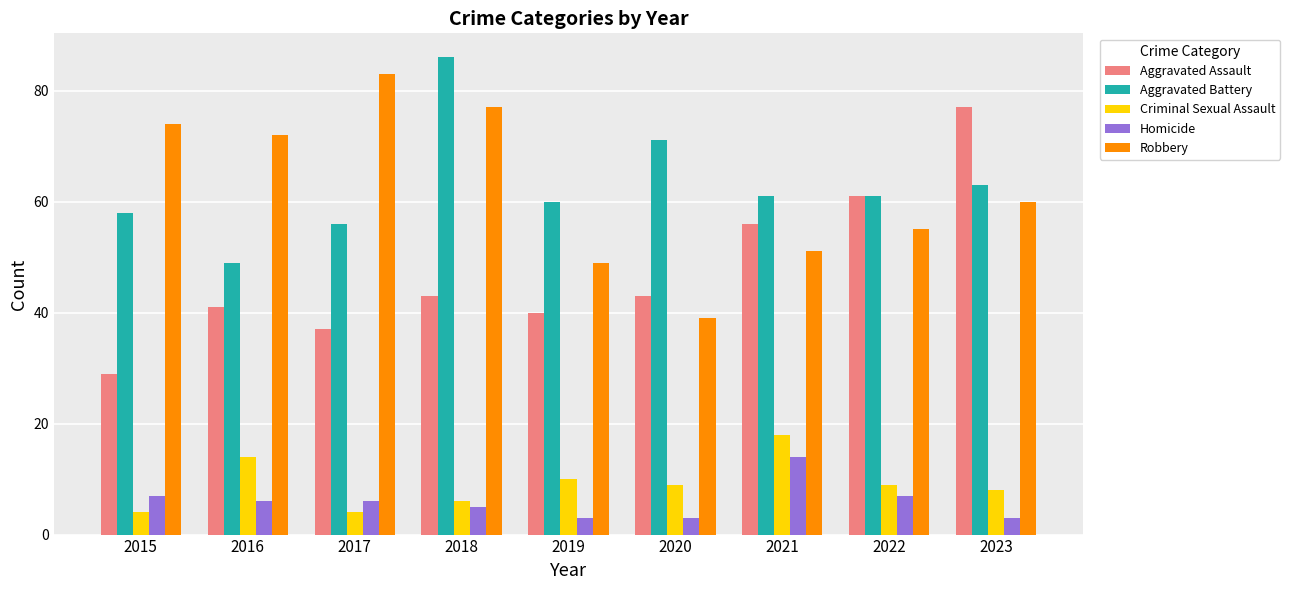

Reading right to left, extract all data points from this chart.

Aggravated Assault: 77	61	56	43	40	43	37	41	29
Aggravated Battery: 63	61	61	71	60	86	56	49	58
Criminal Sexual Assault: 8	9	18	9	10	6	4	14	4
Homicide: 3	7	14	3	3	5	6	6	7
Robbery: 60	55	51	39	49	77	83	72	74